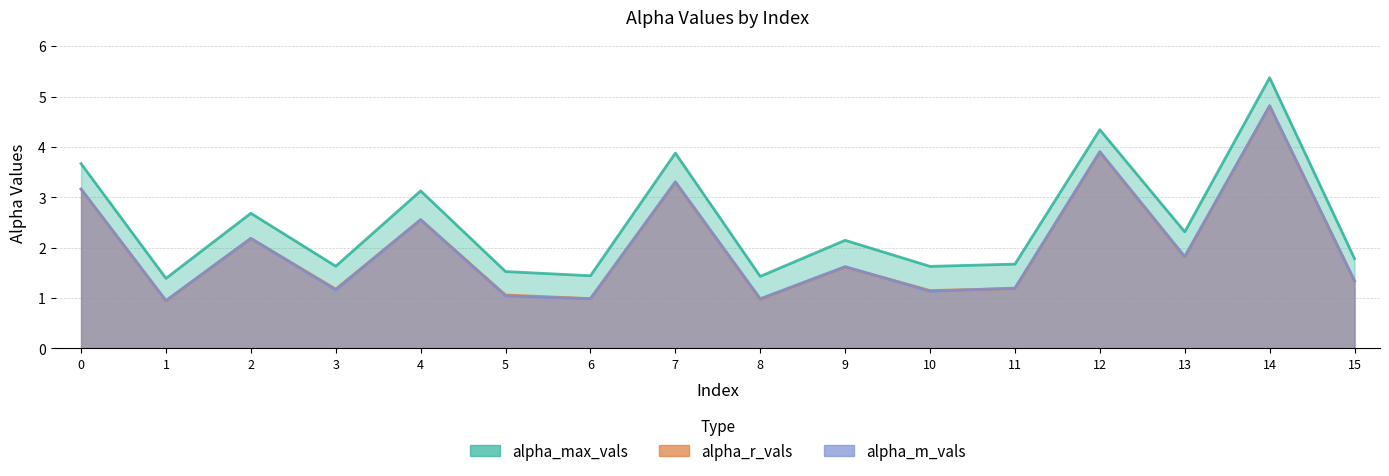

Is it true that alpha_m_vals equals 1.0 at 5?

True